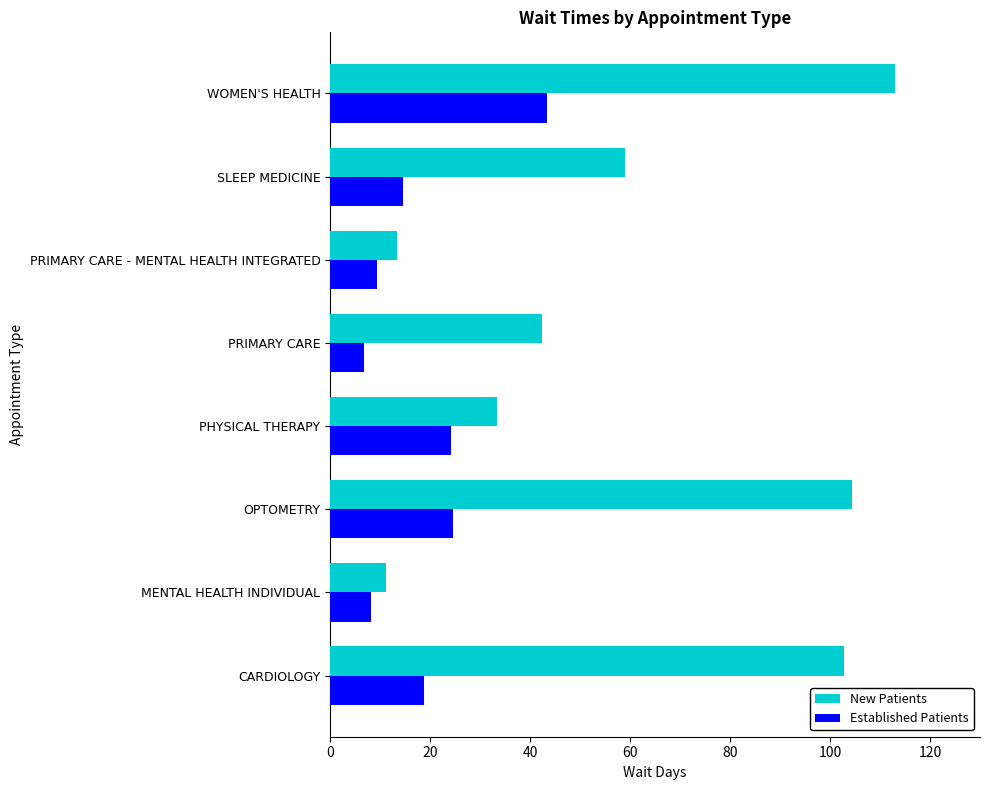

At which category is the sum across all series the highest?

WOMEN'S HEALTH